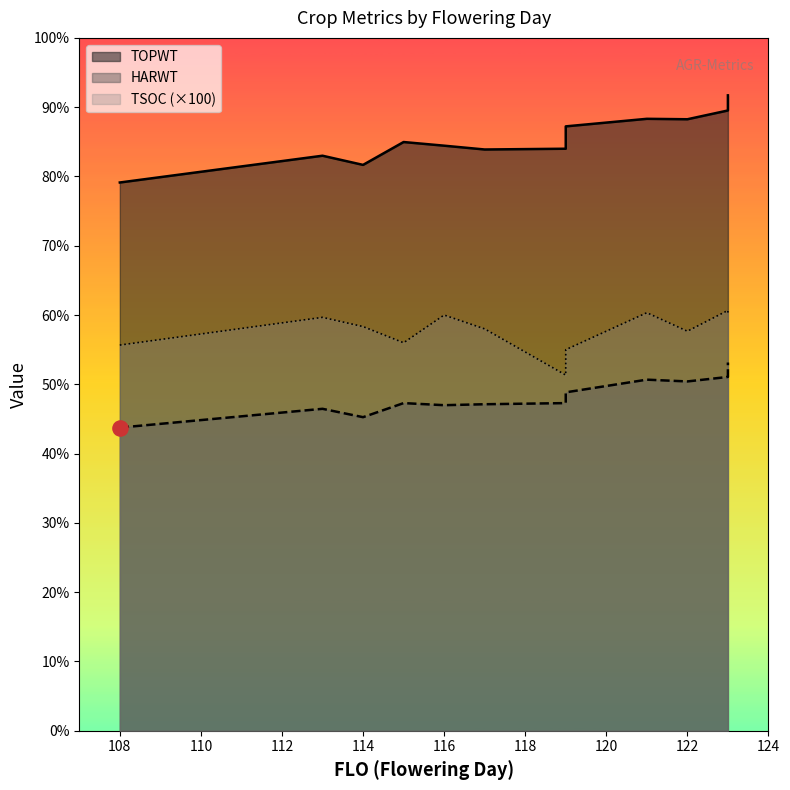

Which series contains the lowest Y value?

TSOC